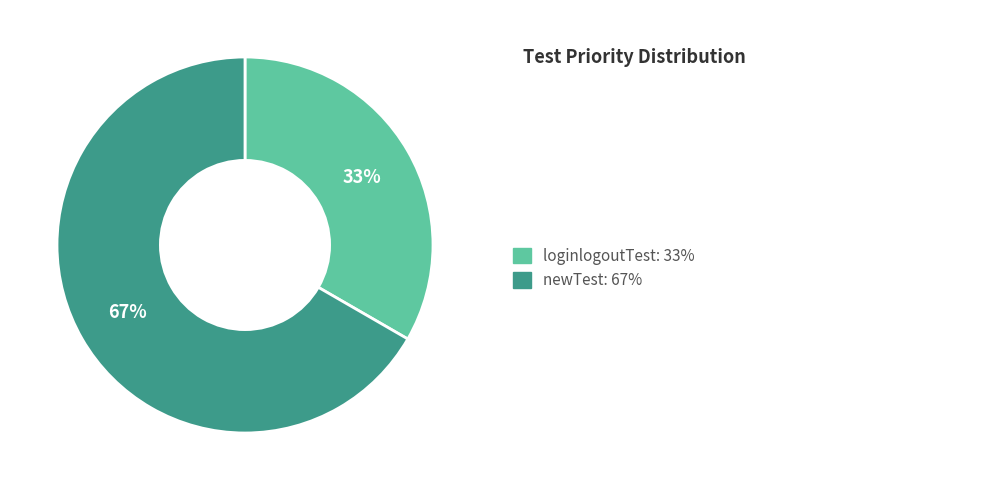

Count the number of slices in the pie.

2